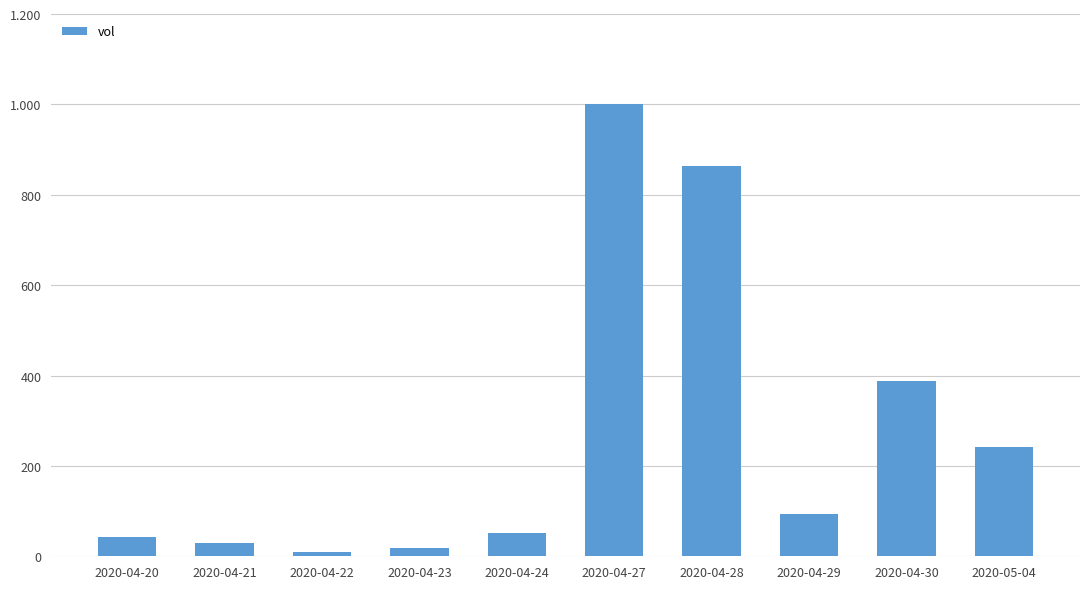

Are the bars horizontal?

No